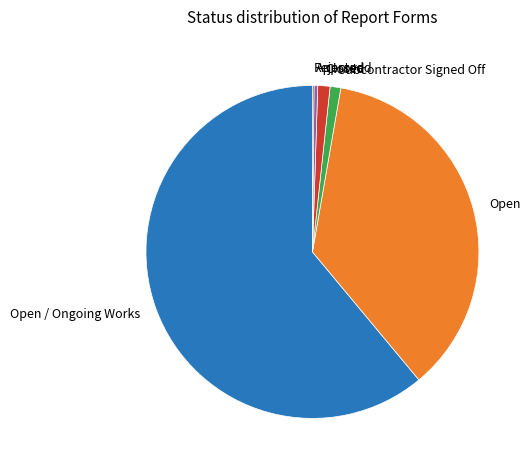

Which slice is the largest?

Open / Ongoing Works